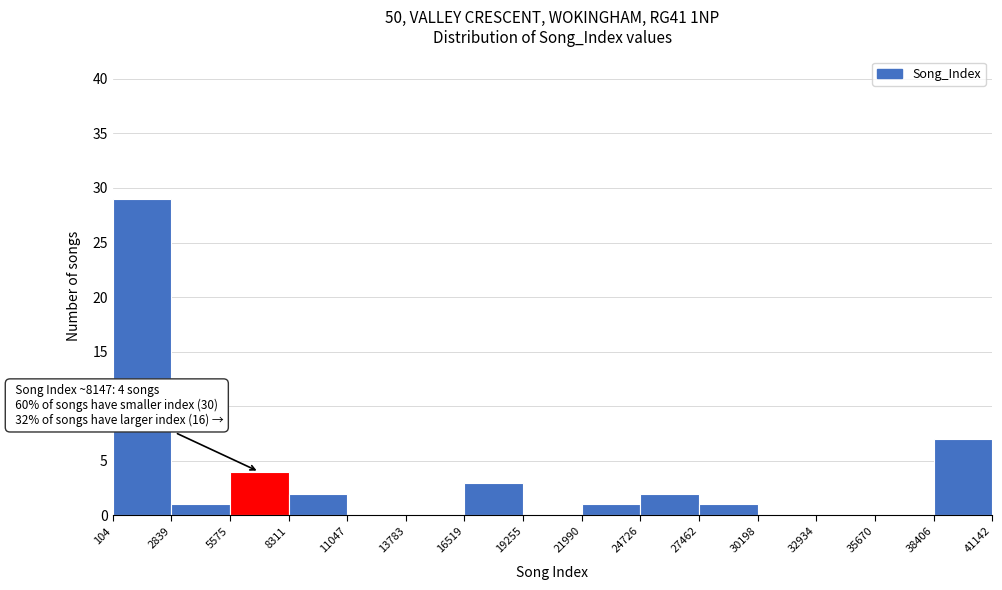

Over which range of the x-axis is the bar tallest?

104 to 2839